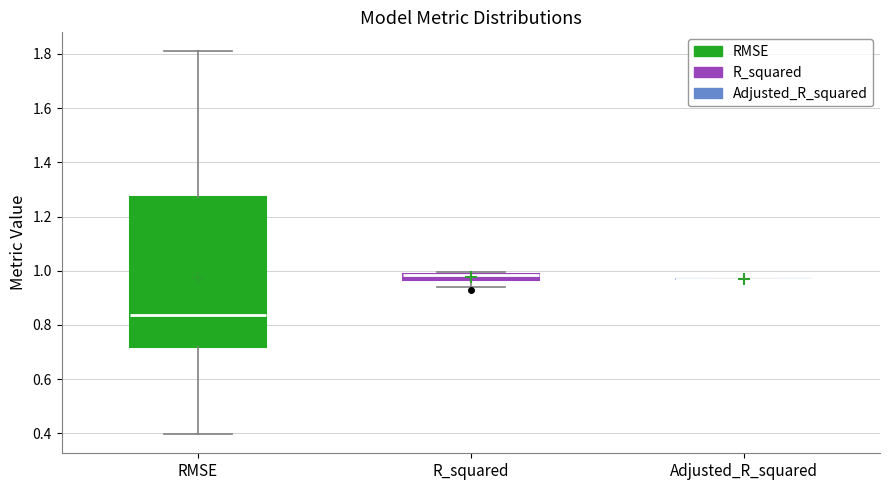

Which box is the tallest, from its lower edge to its upper edge?

RMSE